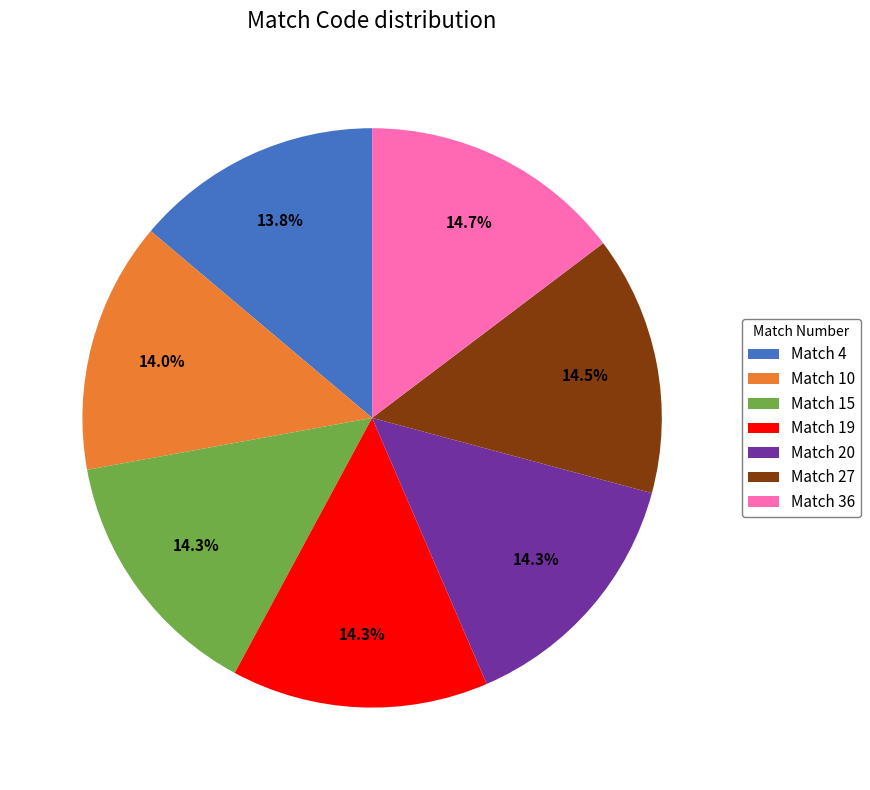

Is the sum of Match 4 and Match 10 greater than half?

No